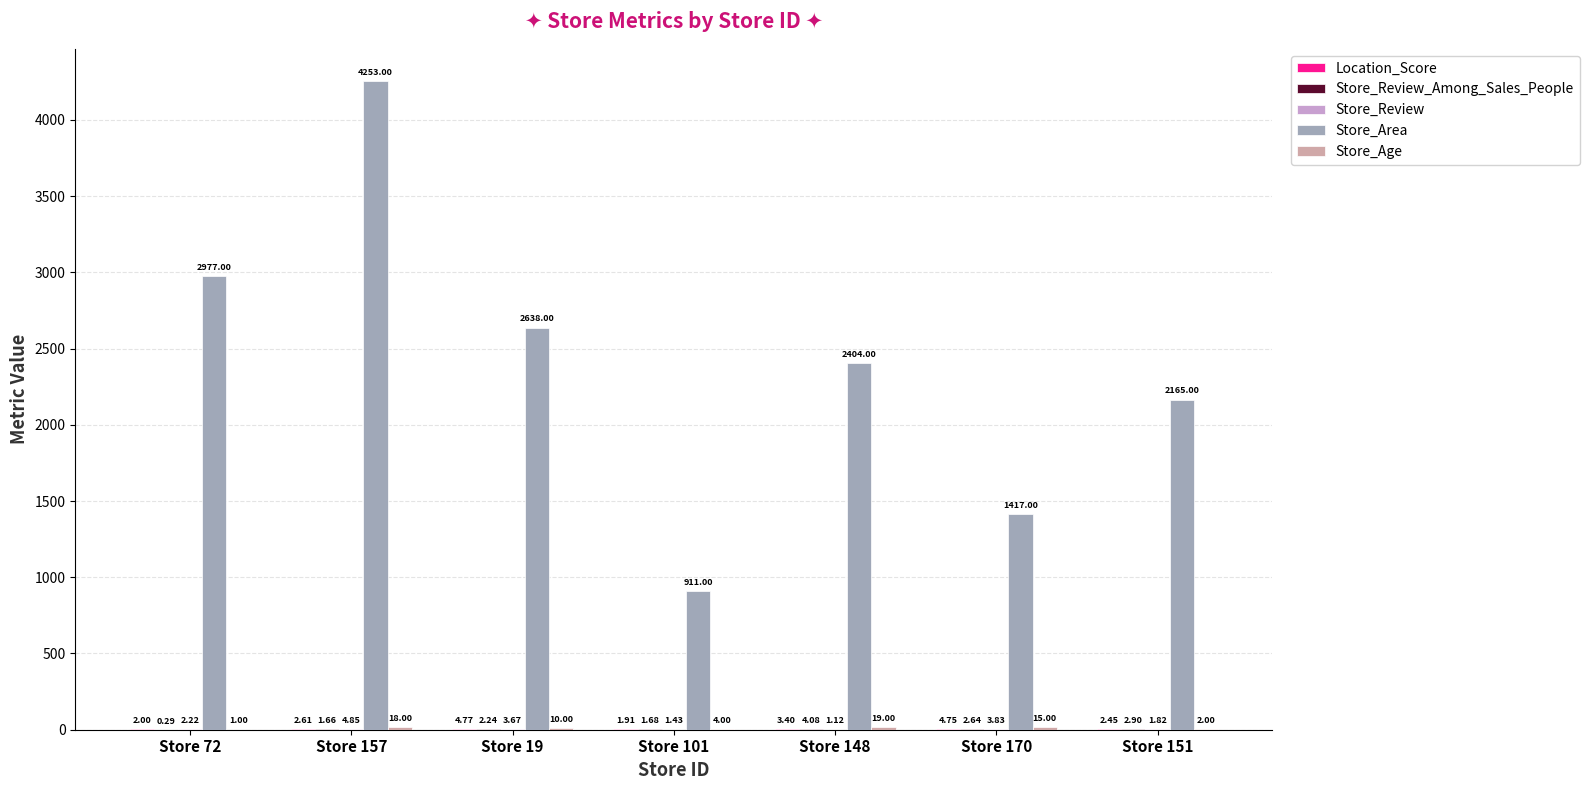

What is the total value across all series at Store 72?

2982.5